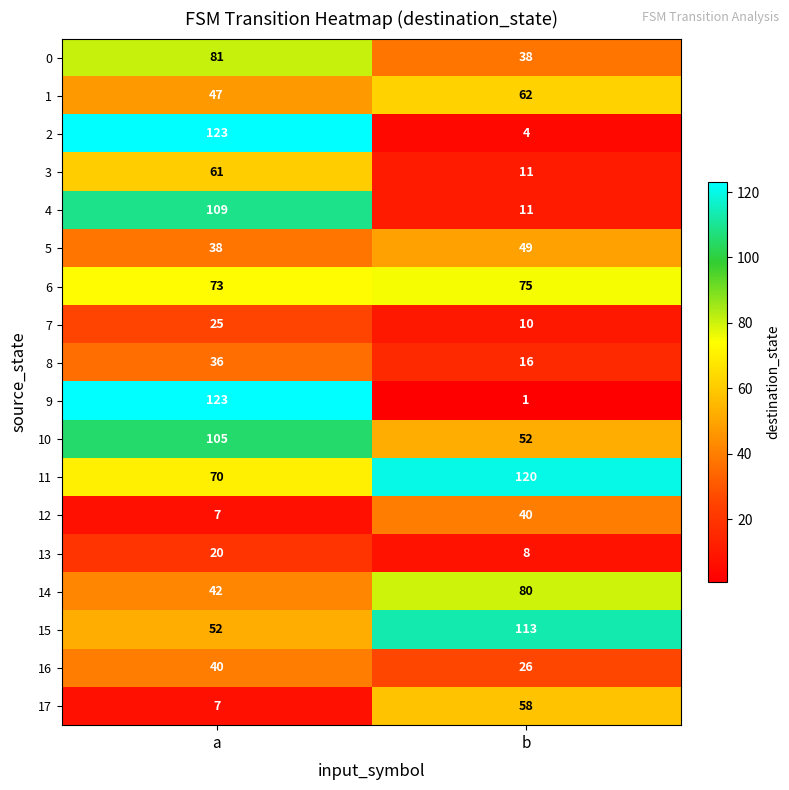

What is the difference between the highest and lowest values at b?

119